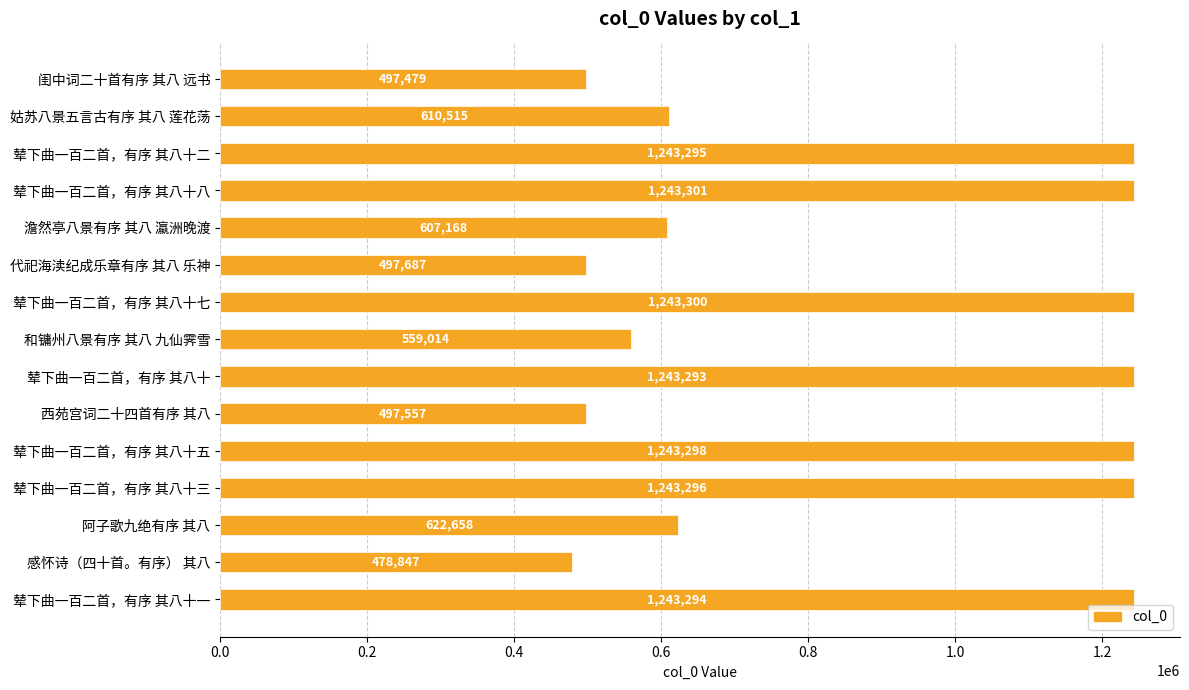

Where is the data nearest to the value 861074?

阿子歌九绝有序 其八